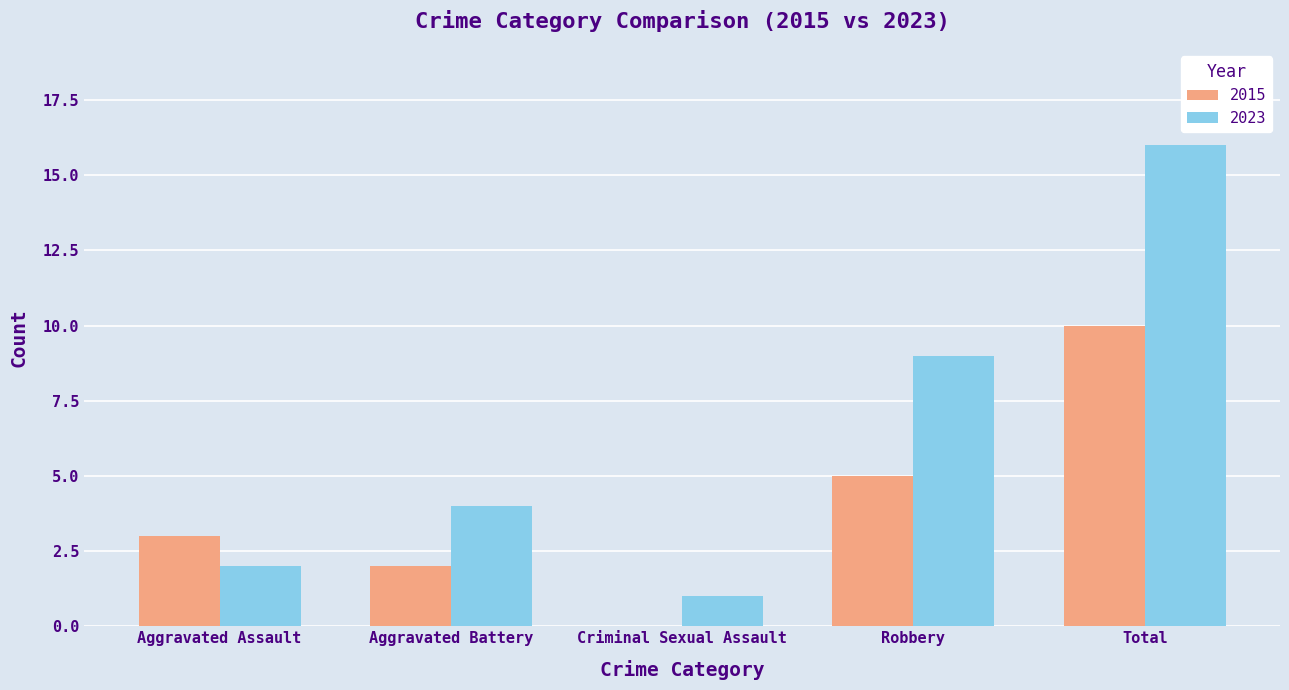

Which series has the largest range (max minus min)?

2023